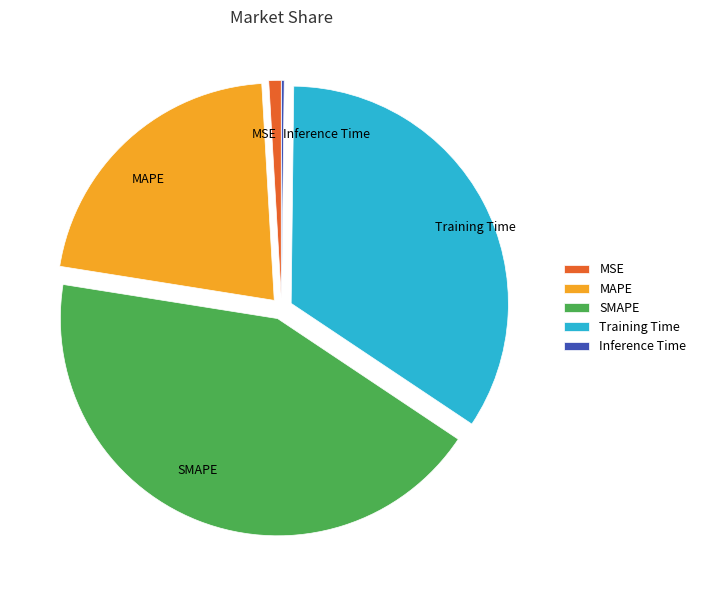

Which has a higher value, MAPE or Training Time?

Training Time